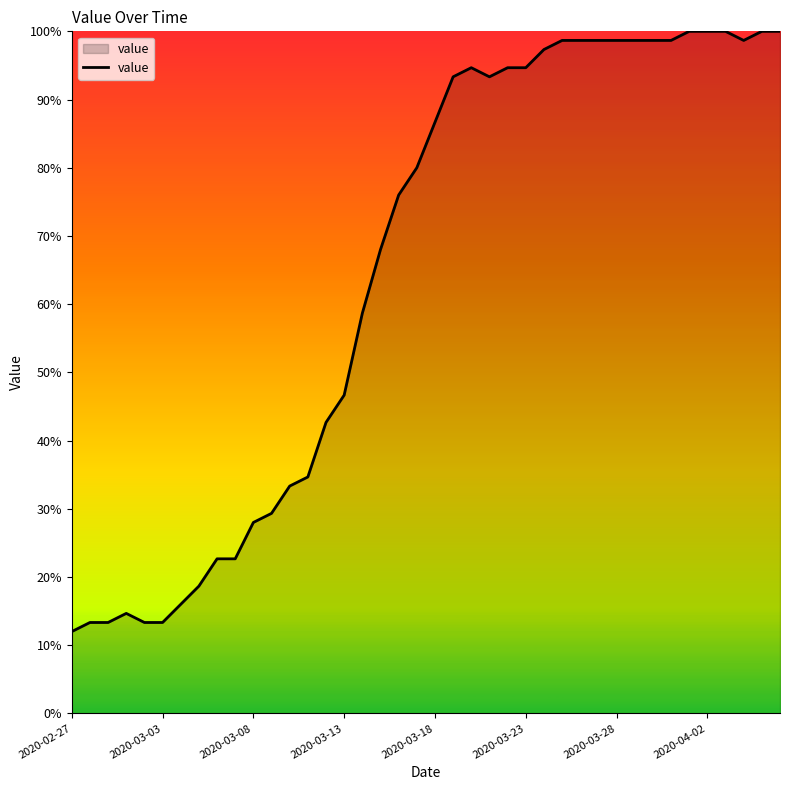

What is the smallest value displayed?

12.0